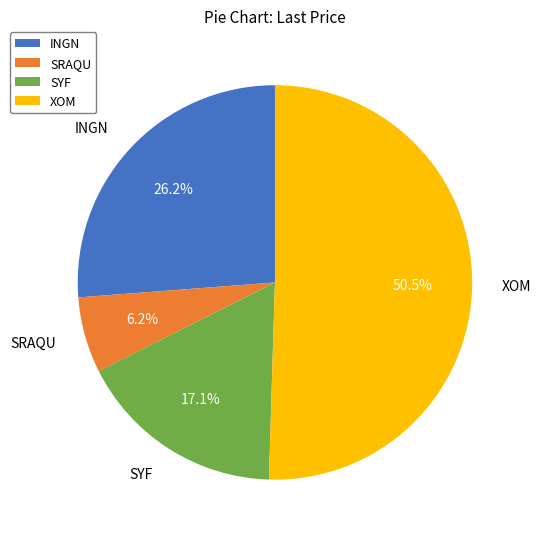

Which slice is the smallest?

SRAQU